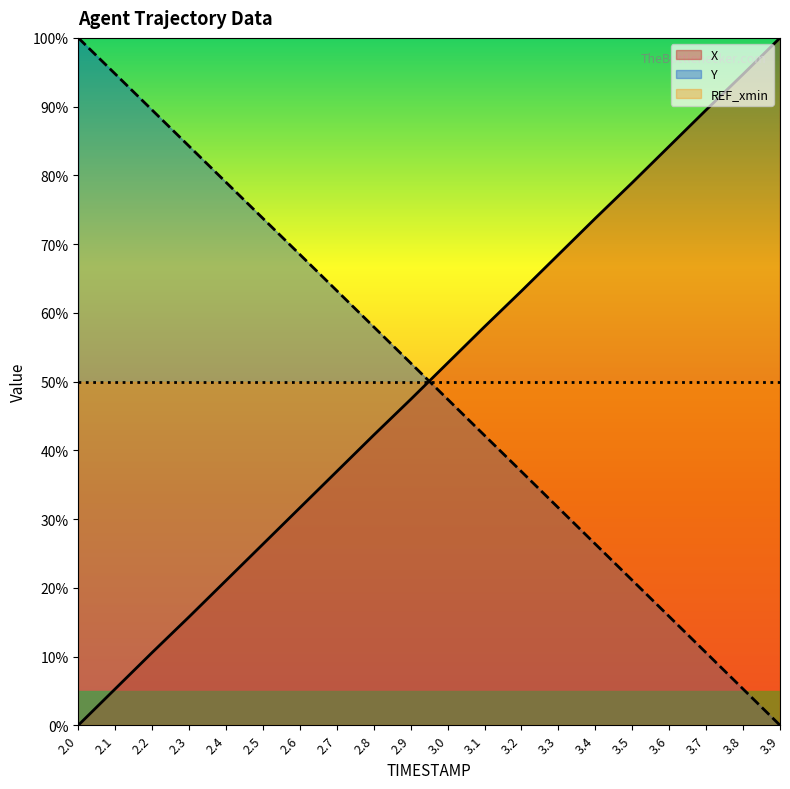

Reading right to left, list all the values displayed in this chart.

X: 3.9=100.0	3.8=94.7	3.7=89.5	3.6=84.2	3.5=78.9	3.4=73.8	3.3=68.5	3.2=63.2	3.1=58.0	3.0=52.7	2.9=47.4	2.8=42.2	2.7=36.9	2.6=31.6	2.5=26.3	2.4=21.1	2.3=15.8	2.2=10.6	2.1=5.3	2.0=0.0
Y: 3.9=0.0	3.8=5.3	3.7=10.5	3.6=15.8	3.5=21.1	3.4=26.4	3.3=31.6	3.2=36.9	3.1=42.2	3.0=47.4	2.9=52.7	2.8=58.0	2.7=63.2	2.6=68.5	2.5=73.7	2.4=79.0	2.3=84.2	2.2=89.5	2.1=94.8	2.0=100.0